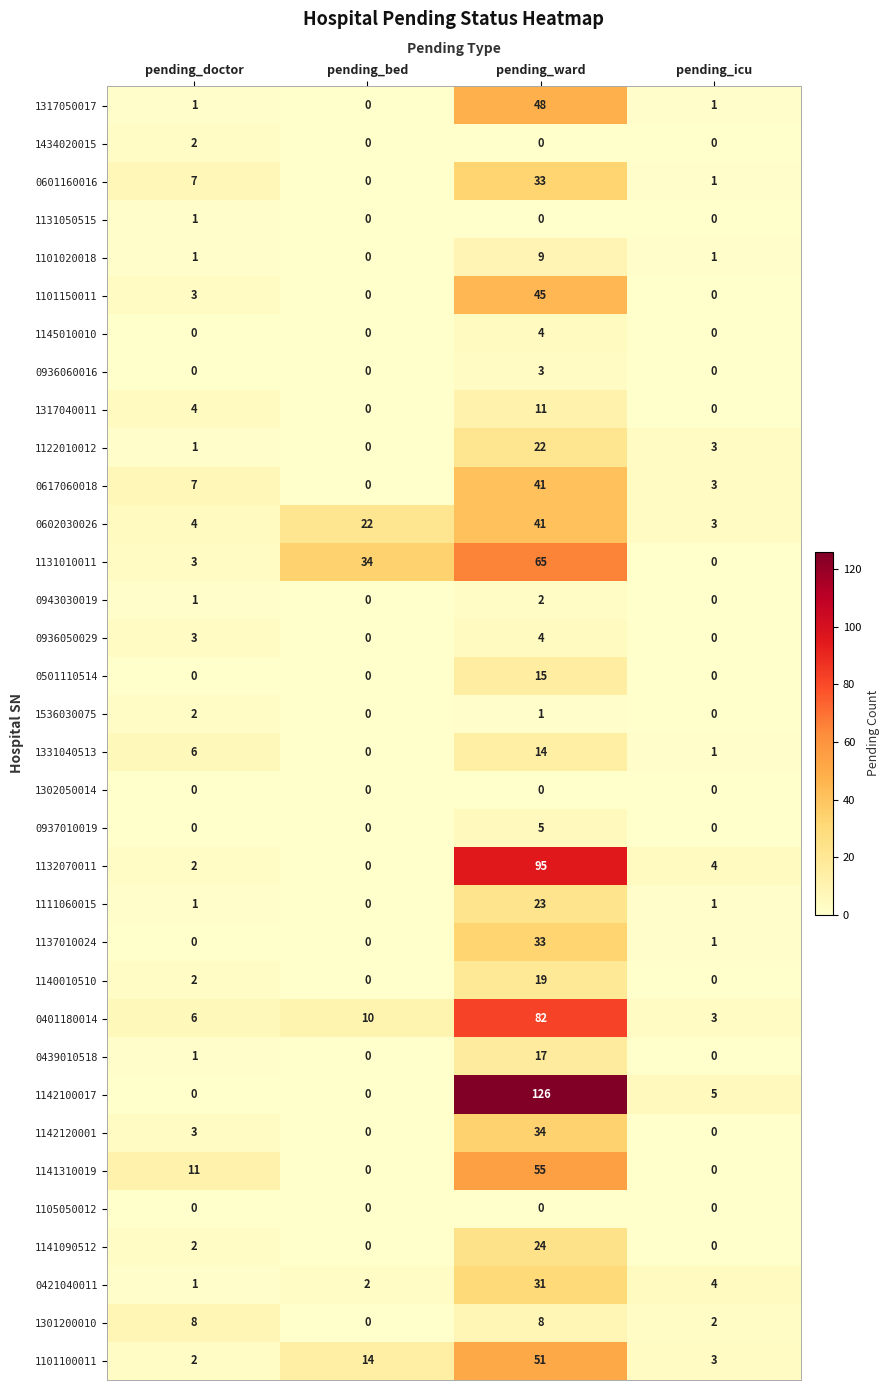

Which category has the highest value in the 1142100017 series?

pending_ward